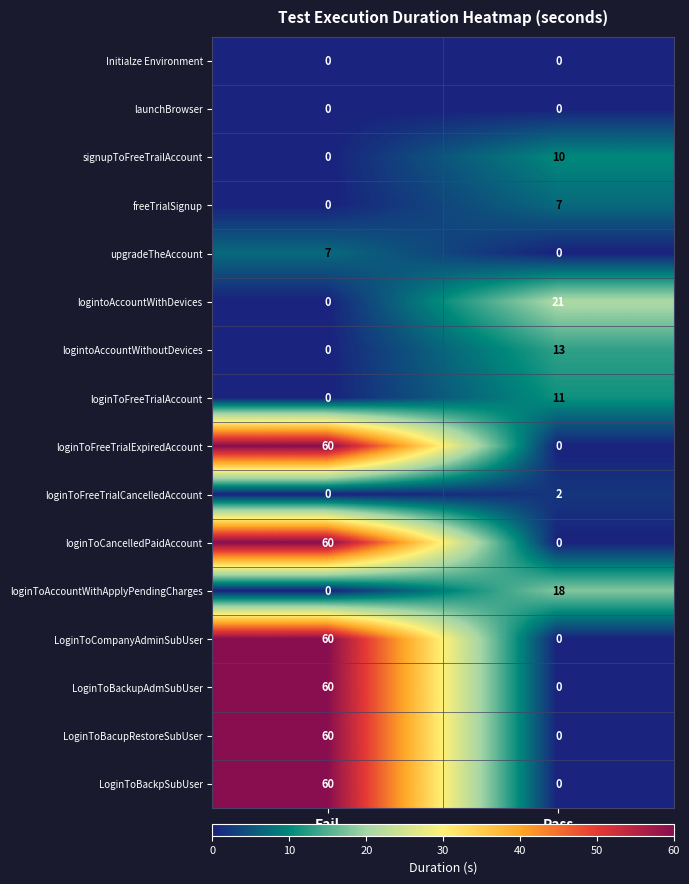

At which category is the sum across all series the highest?

Fail